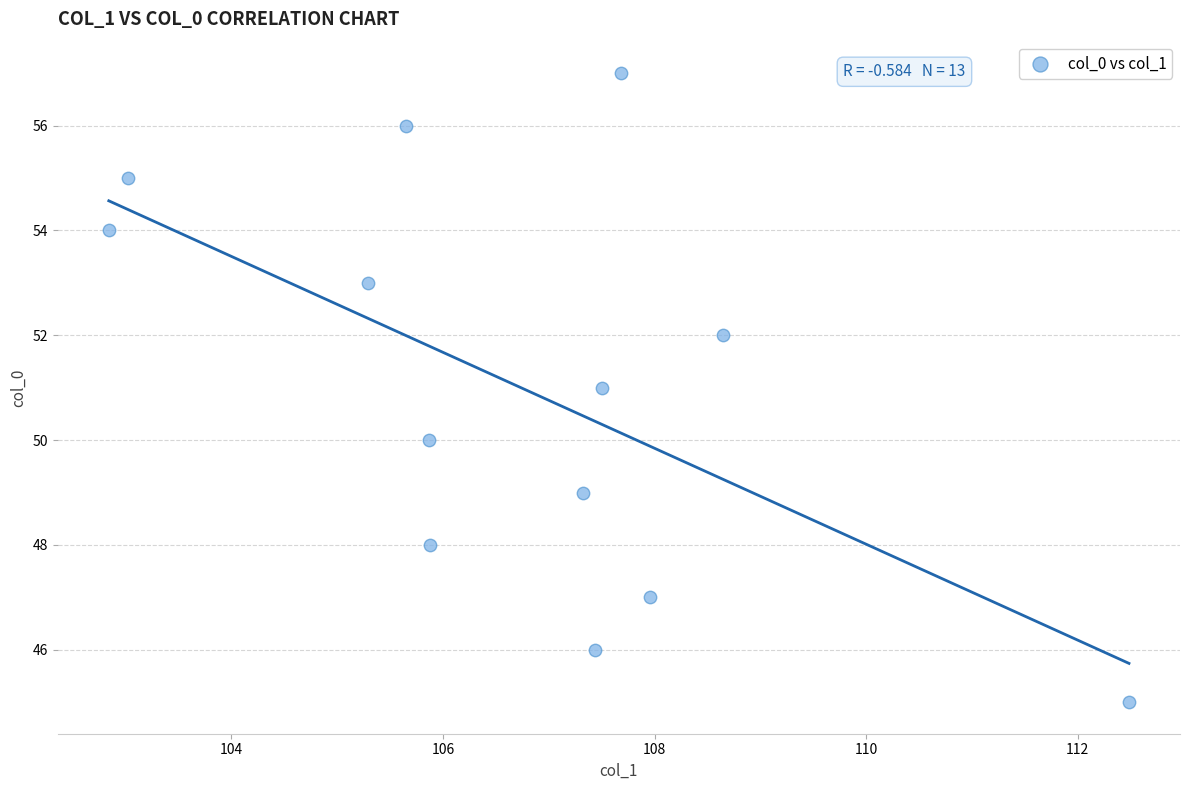

What is the range of Y values (max minus min)?

12